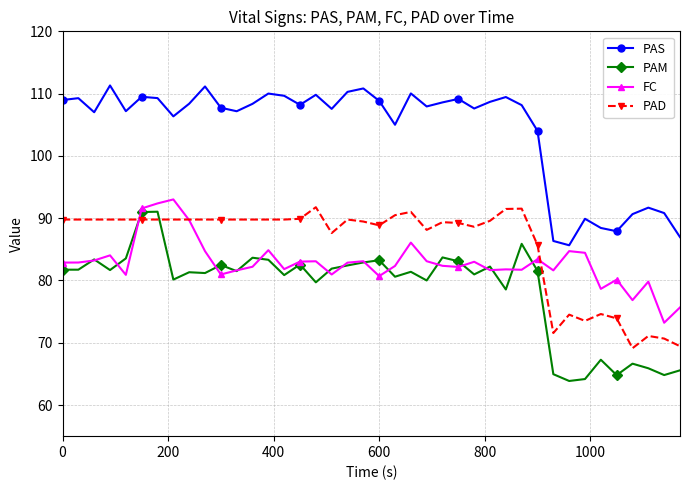

What is the value of the PAS point at the 4th from the left?

111.3